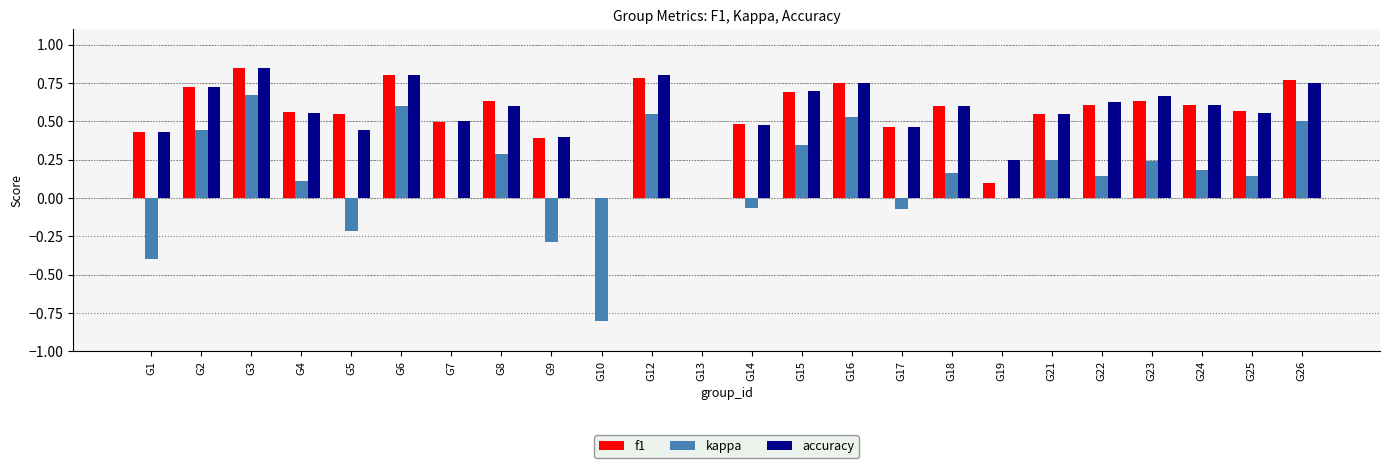

Are the bars grouped side by side (vs. stacked)?

Yes